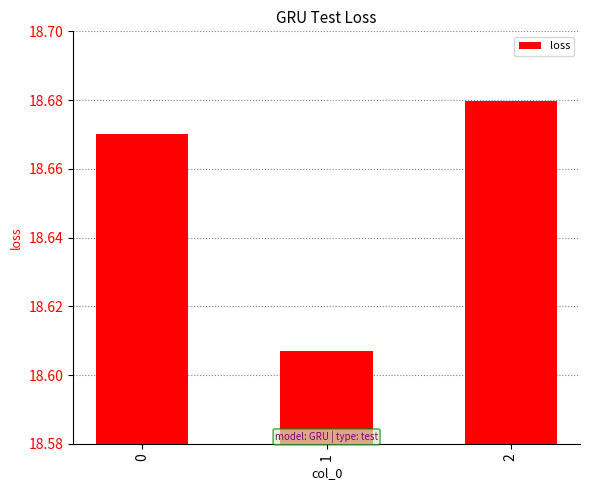

Rank the categories by value from highest to lowest.

2, 0, 1